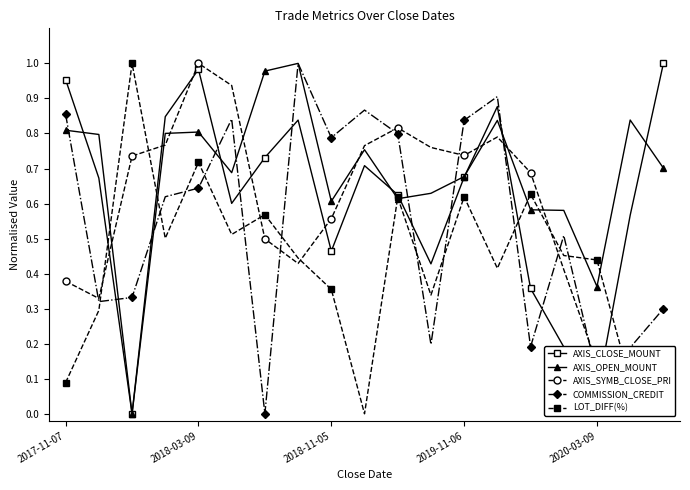

How many interior local peaks does the AXIS_OPEN_MOUNT series have?

5